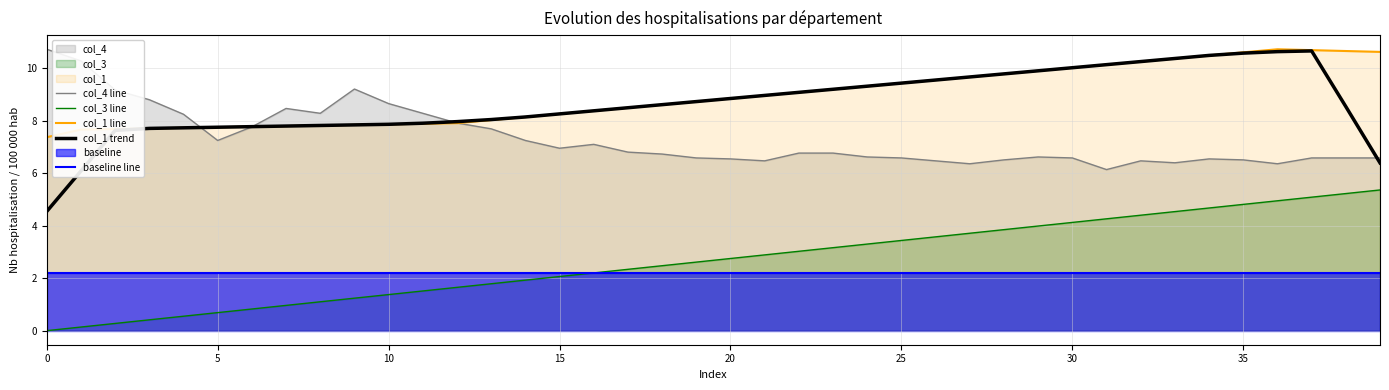

At how many categories does at least one series exceed 5?

40